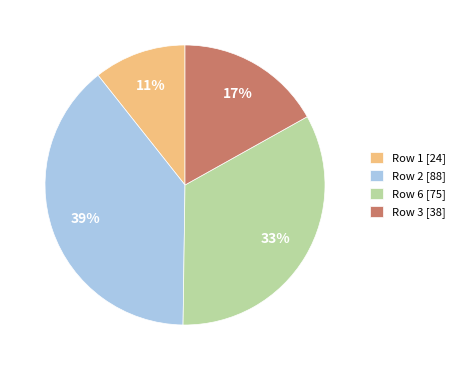

How many segments does this pie chart have?

4